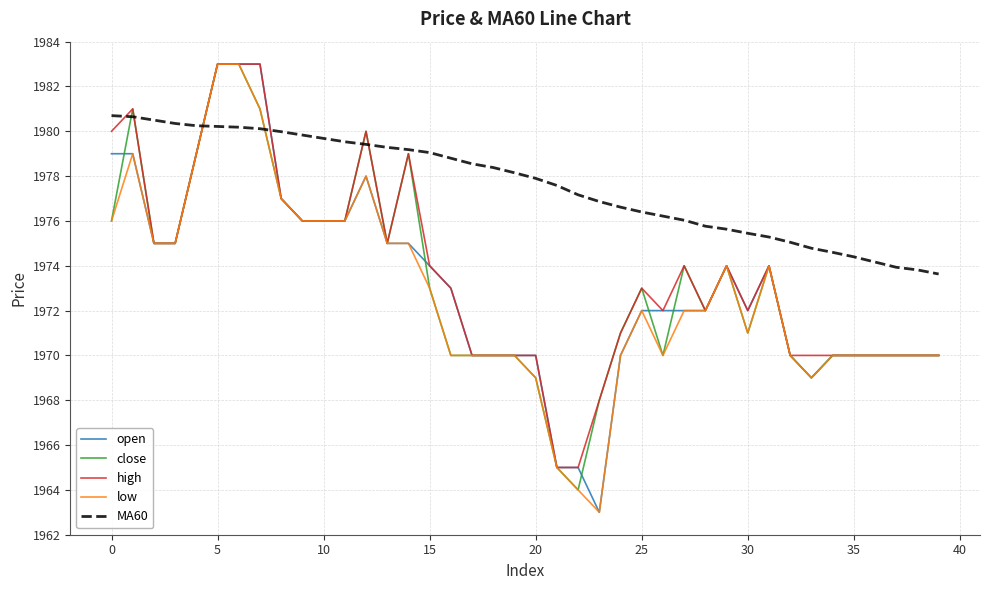

How many intersections are there between open and MA60?

2